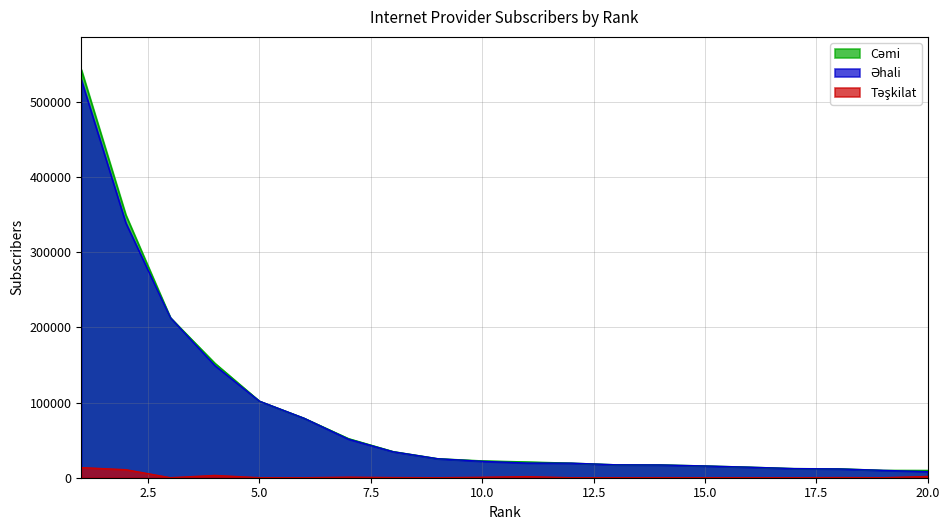

Reading right to left, extract all data points from this chart.

Cəmi: 9721	9796	11891	12137	14049	15661	17070	17192	19375	21000	22429	25286	34756	51977	79145	101804	152267	212979	349723	543222
Əhali: 8042	9796	11711	12137	13992	15633	17000	17192	19375	19550	21830	25286	34556	51255	79145	101804	149200	212979	339042	529759
Təşkilat: 1679	0	180	0	57	28	70	0	0	1450	599	0	200	722	0	0	3067	0	10681	13463